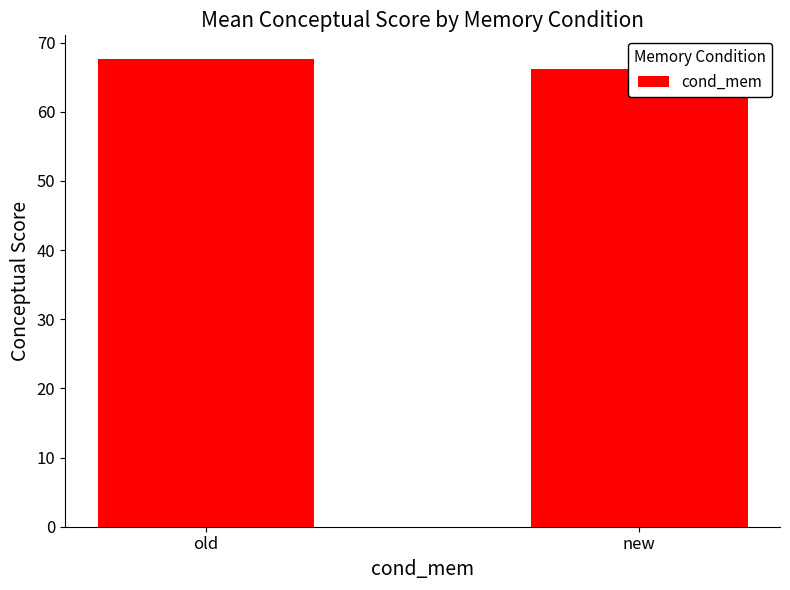

Reading left to right, extract all data points from this chart.

67.7	66.2